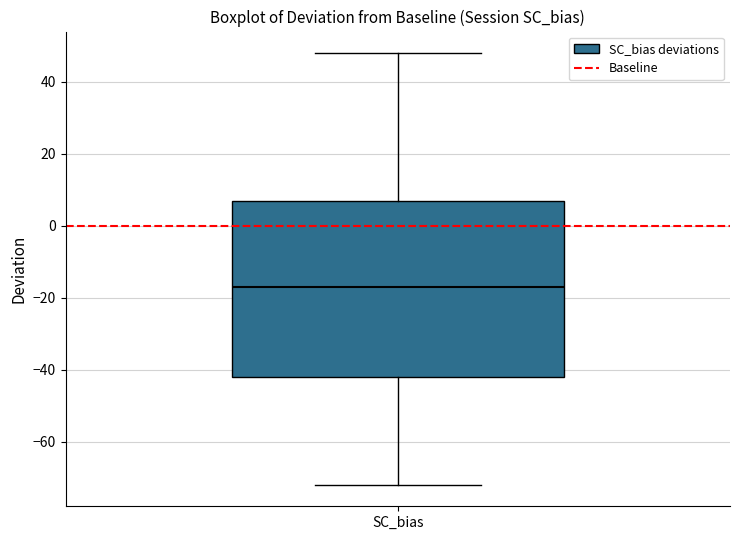

Where does the upper whisker of the box for SC_bias end on the y-axis? The values are not printed on the chart, so give them approximately, as read against the axis.

48